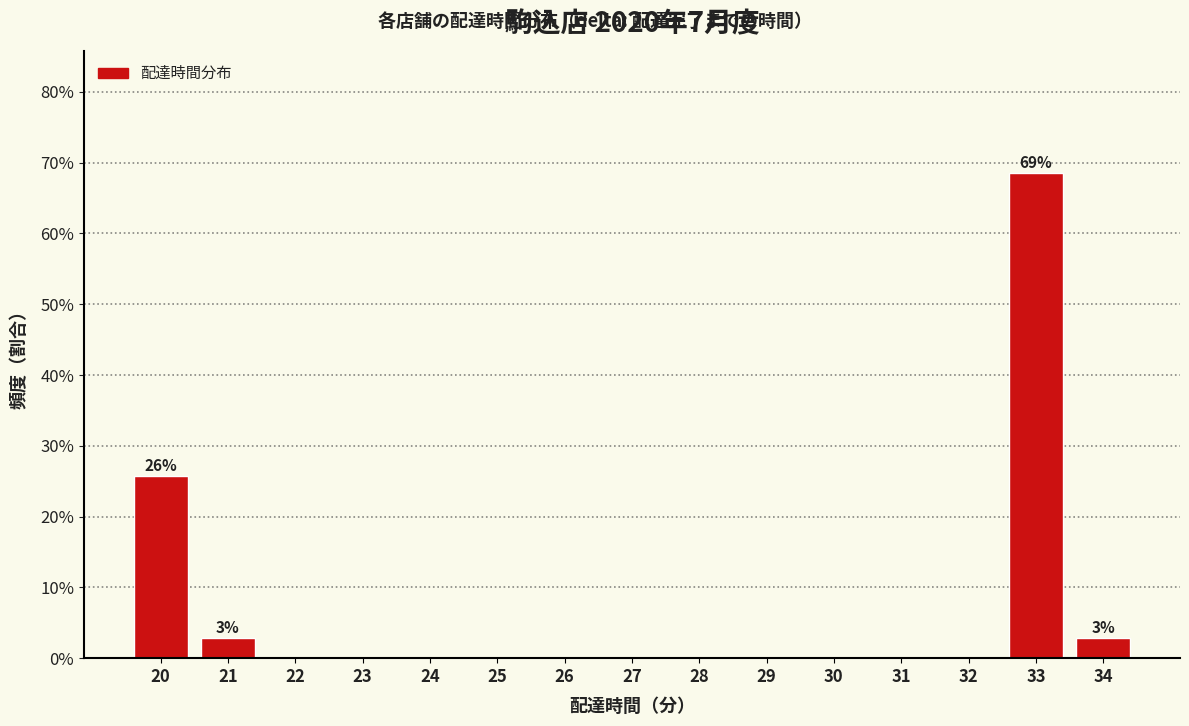

Reading right to left, list all the values displayed in this chart.

34=2.9	33=68.6	32=0.0	31=0.0	30=0.0	29=0.0	28=0.0	27=0.0	26=0.0	25=0.0	24=0.0	23=0.0	22=0.0	21=2.9	20=25.7